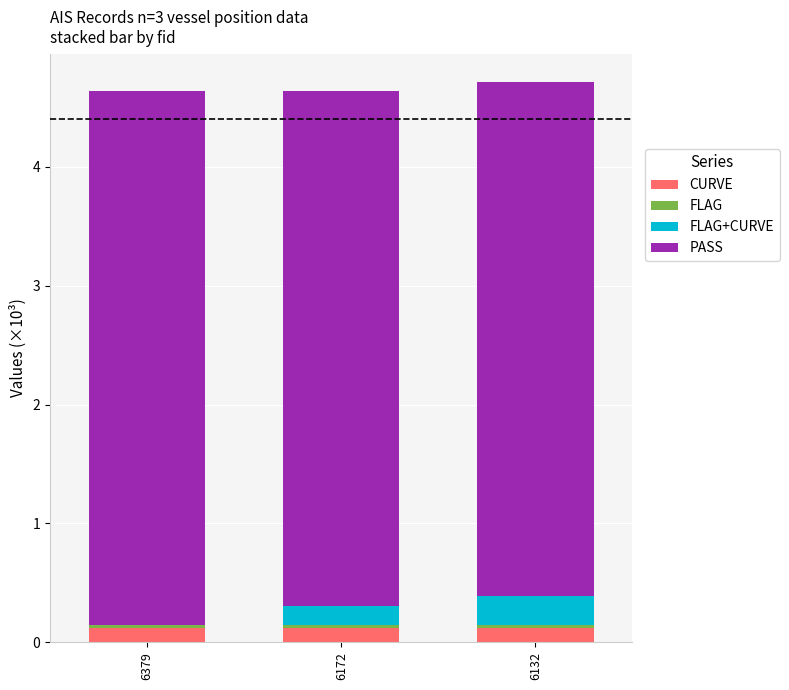

Are the bars horizontal?

No